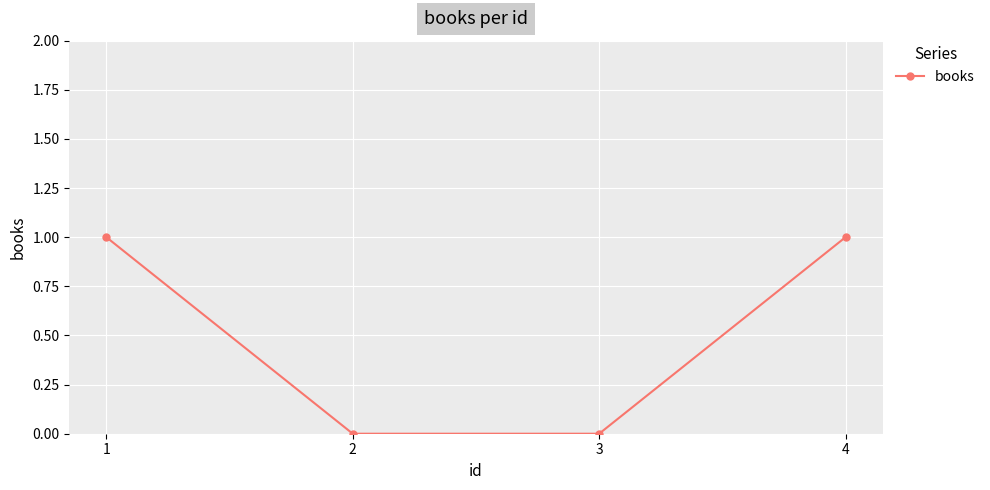

True or false: the data has more than 0 interior local peaks.

False